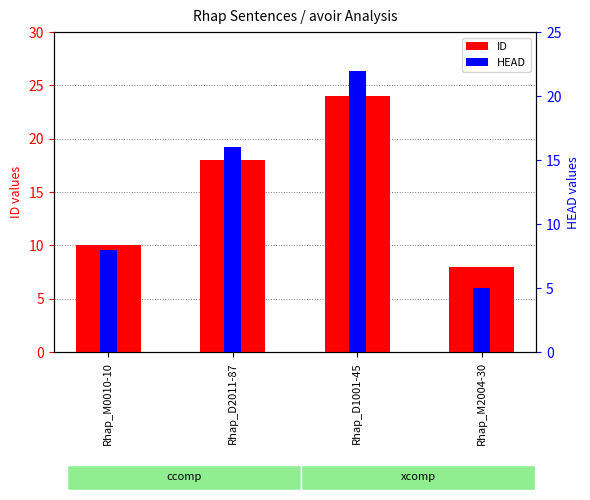

Rank the series at Rhap_D1001-45 from highest to lowest value.

ID, HEAD